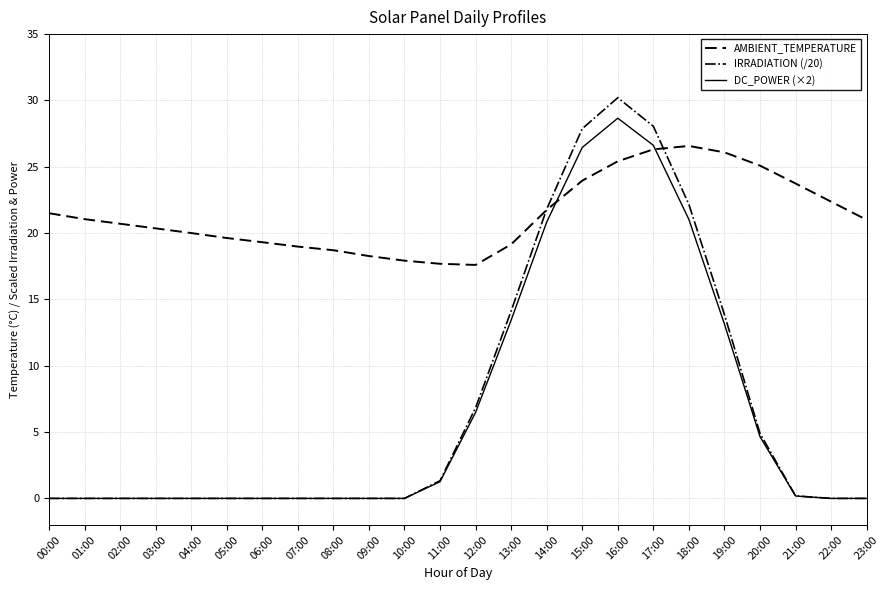

What is the difference between the maximum and second lowest values in the IRRADIATION (/20) series?

30.2